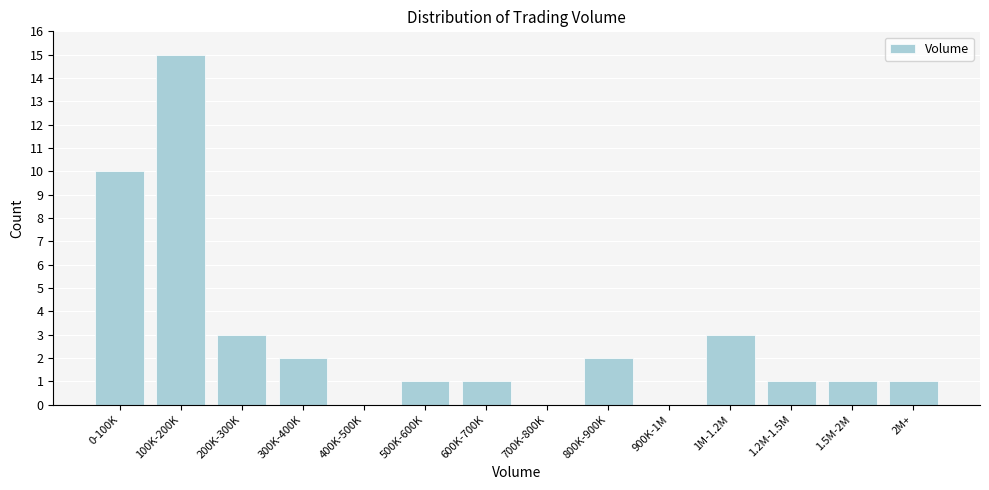

Reading left to right, list all the values displayed in this chart.

0-100K=10	100K-200K=15	200K-300K=3	300K-400K=2	400K-500K=0	500K-600K=1	600K-700K=1	700K-800K=0	800K-900K=2	900K-1M=0	1M-1.2M=3	1.2M-1.5M=1	1.5M-2M=1	2M+=1